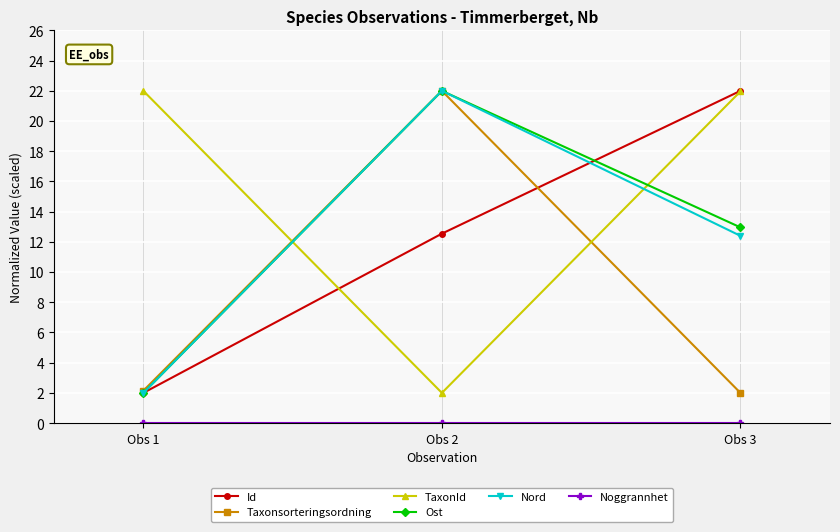

What is the spread (max minus min) of values at Obs 3?

22.0